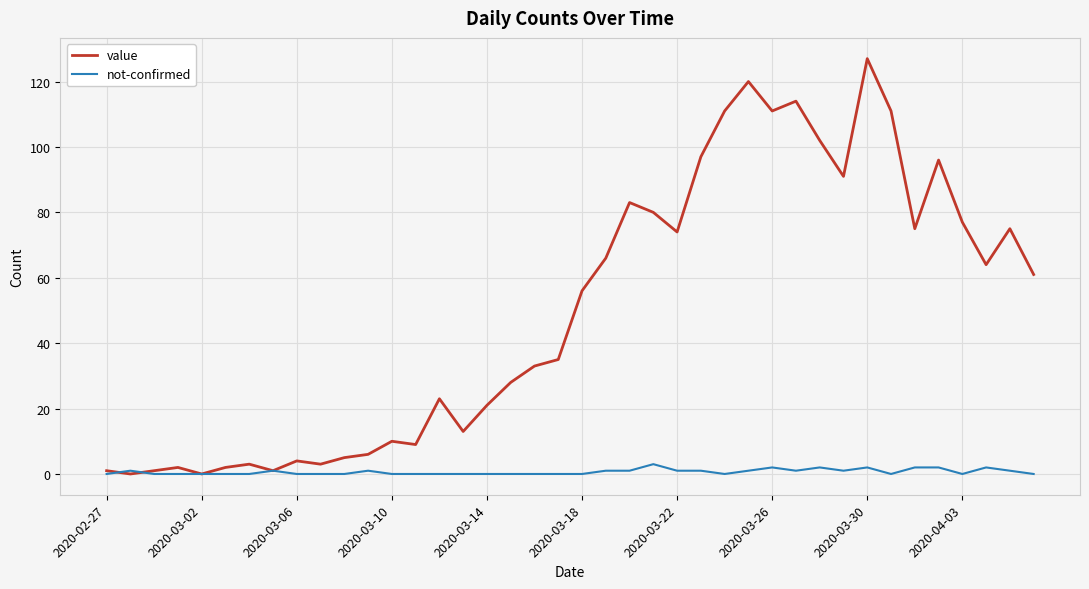

What is the maximum value for not-confirmed?

3